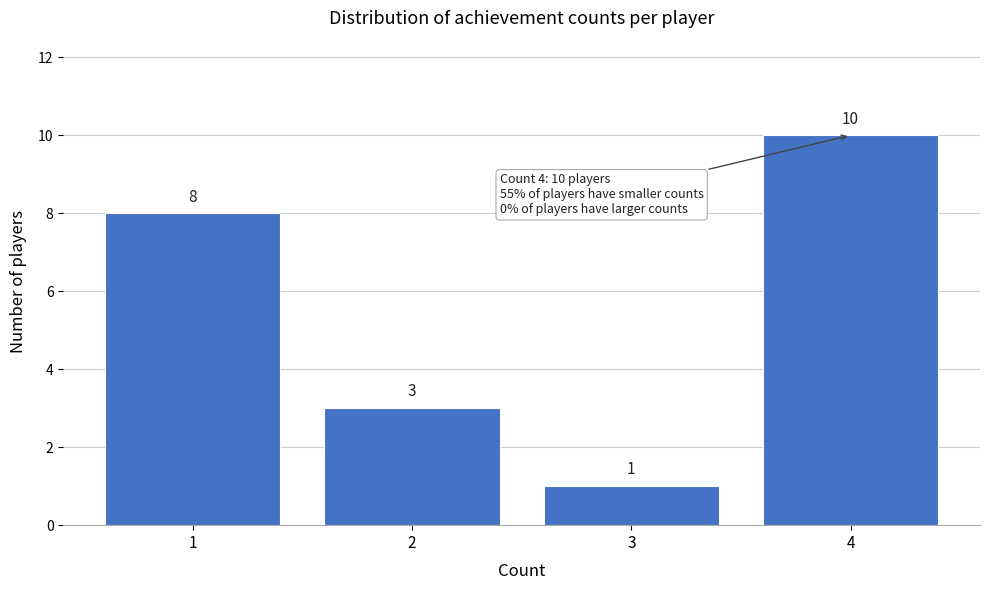

Reading left to right, what are all the values shown in this chart?

8	3	1	10